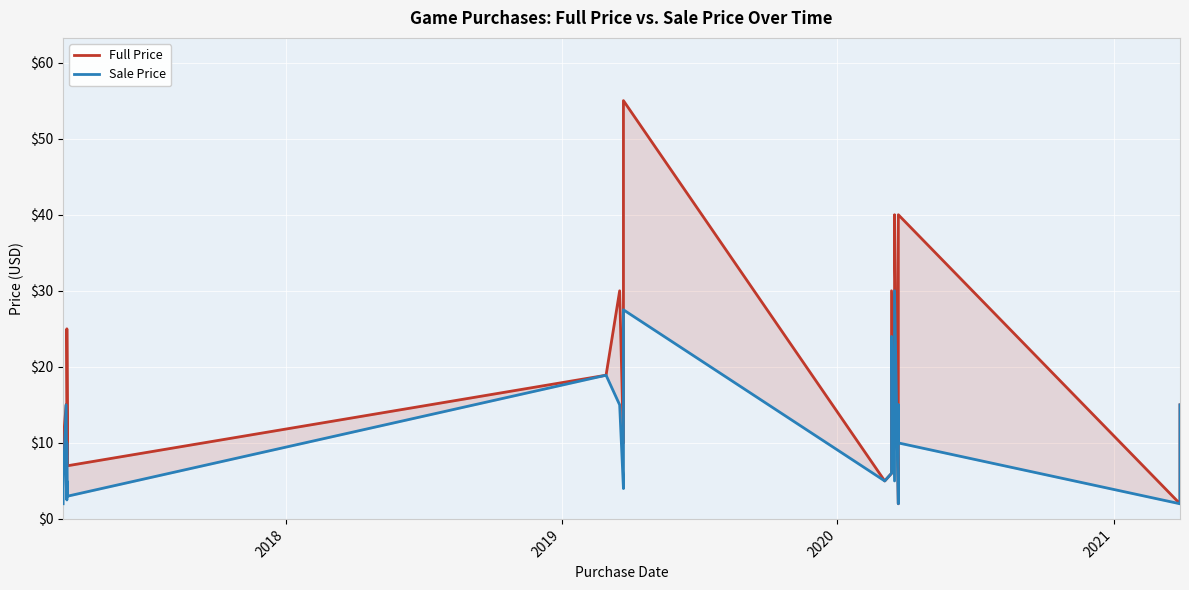

In Sale Price, how many points are lower than both neighbors (excluding endpoints)?

8